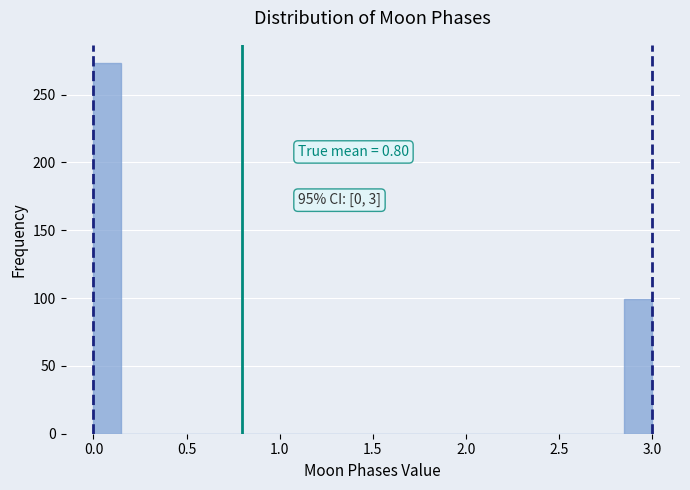

Read against the x-axis, roughly where is the centre of the tallest bar?

0.10